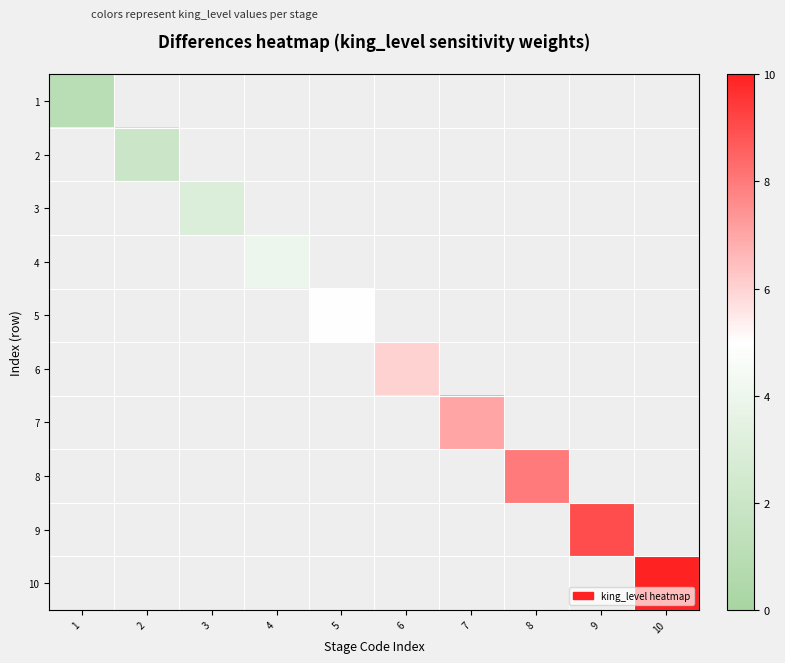

Which has a higher value, 1 or 9?

9